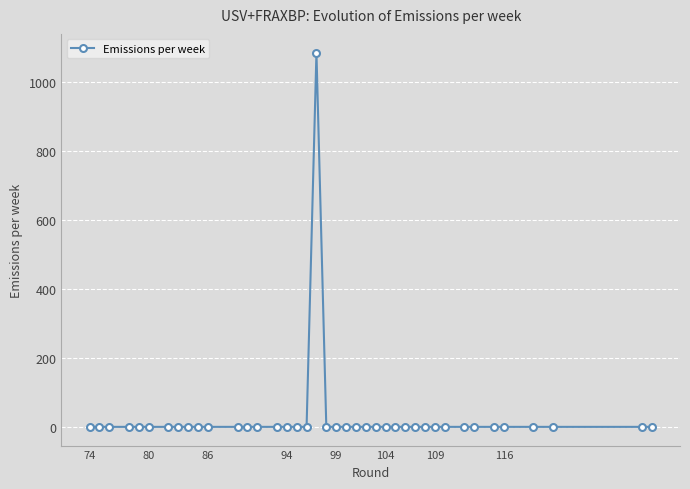

What is the difference between the maximum and second lowest values?

1084.4